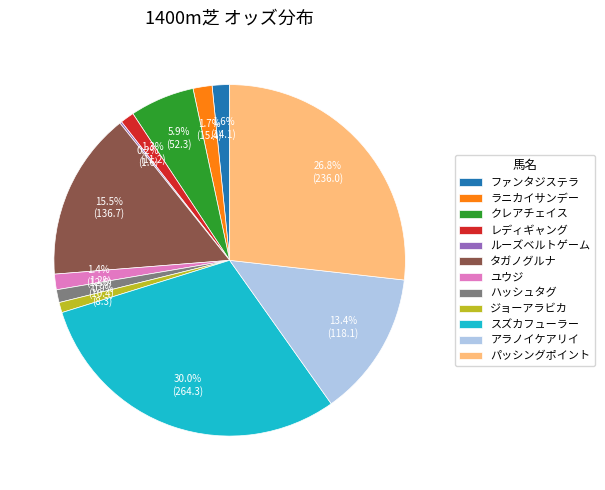

Does ファンタジステラ account for over 50% of the chart?

No